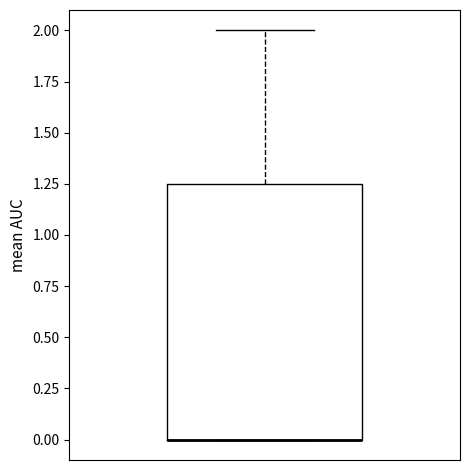

Read this box plot against the y-axis: the position of the median line, the range covered by the box, and the ends of both whiskers. The values are not printed on the chart, so give them approximately, as read against the axis.

median 0.00 (drawn on the box's lower edge), box 0.00 to 1.25, whiskers 0.00 to 2.00